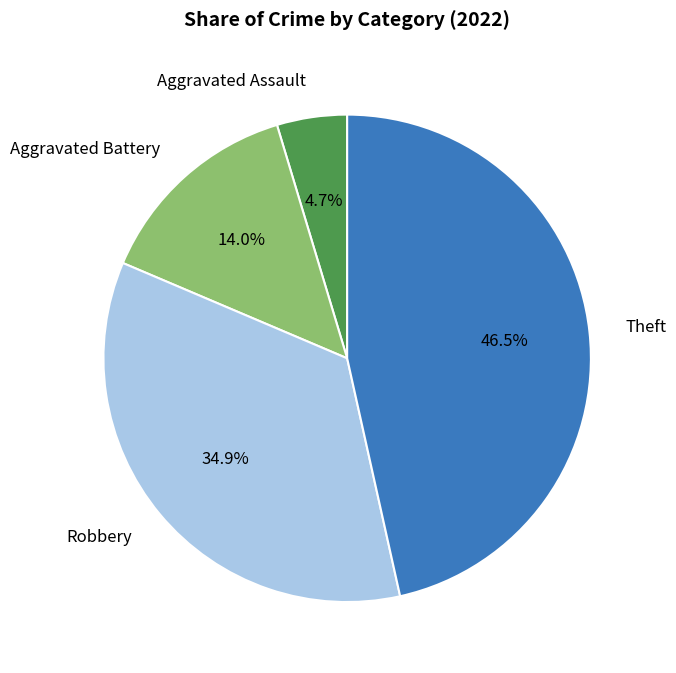

What is the ratio of the value at Theft to the value at Aggravated Battery?

3.3